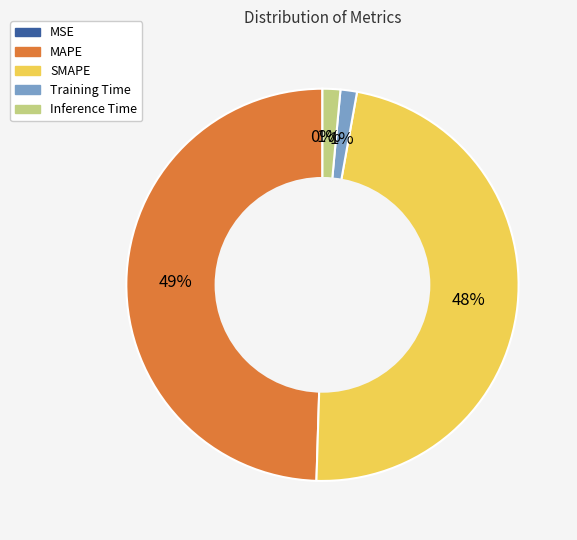

True or false: SMAPE accounts for 48% of the total.

True